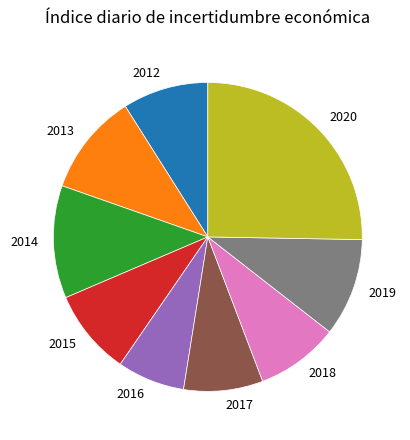

How many slices are in this pie chart?

9